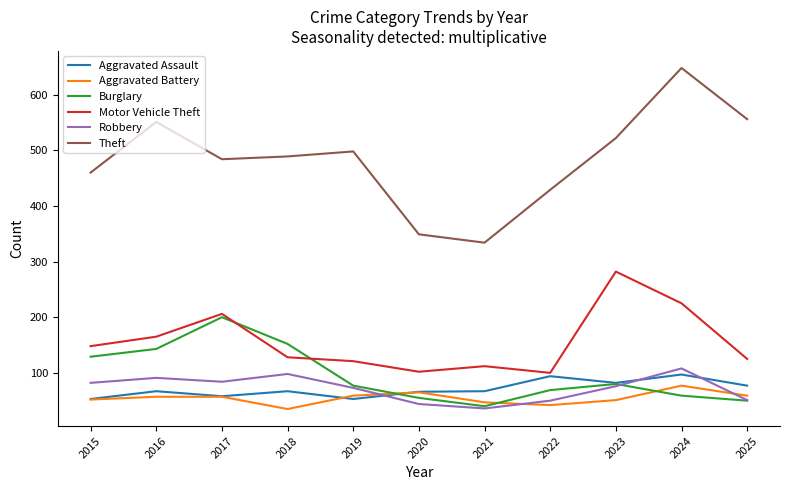

Is it true that Aggravated Assault equals 97 at 2024?

True